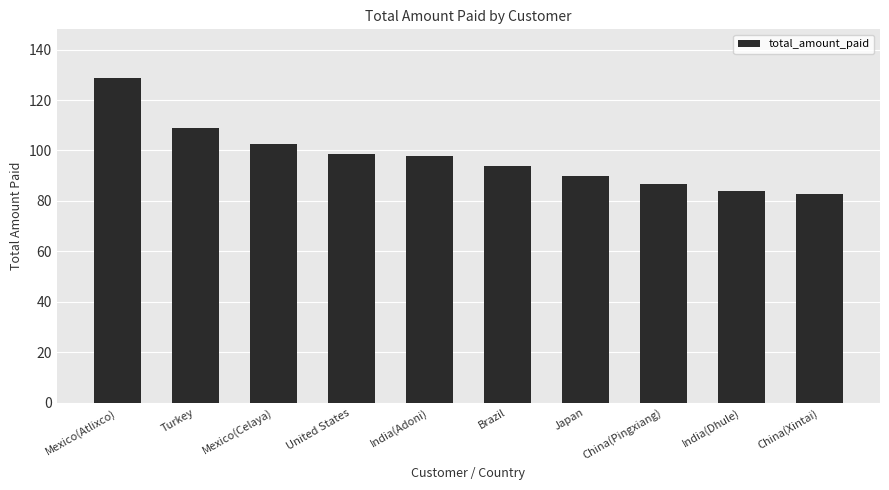

How many values exceed 97?

5